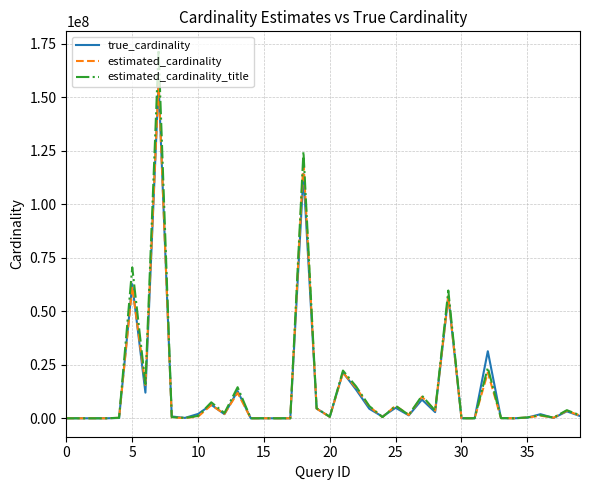

Which series has the largest range (max minus min)?

estimated_cardinality_title